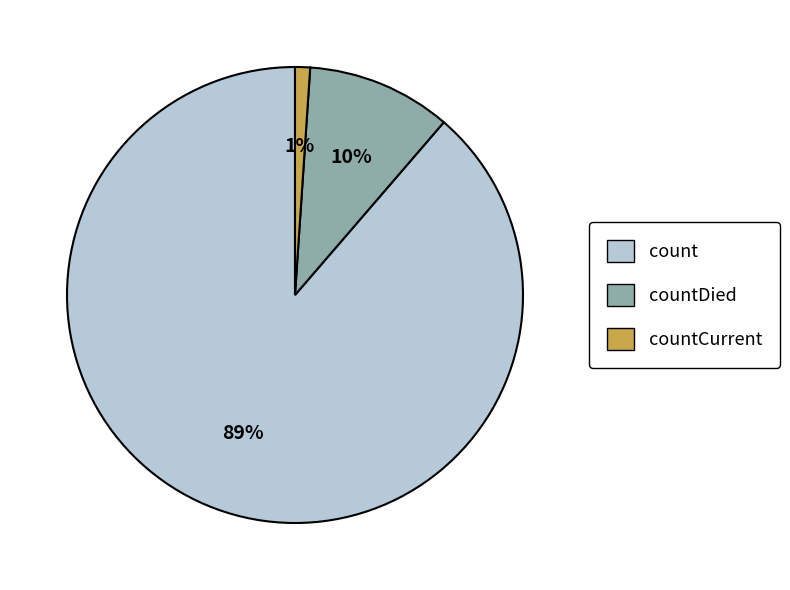

Which has a higher value, countDied or countCurrent?

countDied